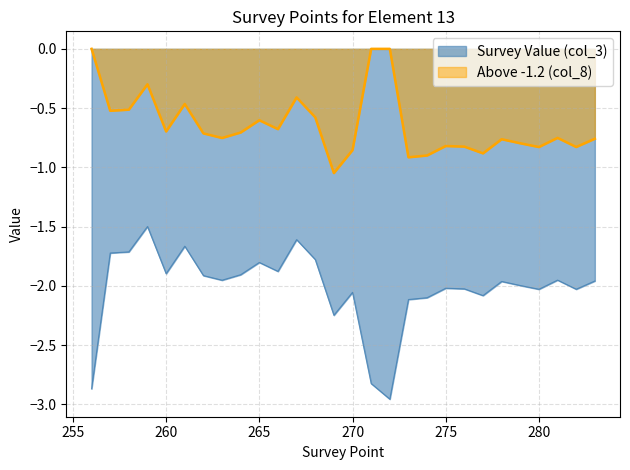

Reading left to right, extract all data points from this chart.

Survey Value (col_3): -2.9	-1.7	-1.7	-1.5	-1.9	-1.7	-1.9	-2.0	-1.9	-1.8	-1.9	-1.6	-1.8	-2.2	-2.1	-2.8	-3.0	-2.1	-2.1	-2.0	-2.0	-2.1	-2.0	-2.0	-2.0	-2.0	-2.0	-2.0
Above -1.2 (col_8): -0.0	-0.5	-0.5	-0.3	-0.7	-0.5	-0.7	-0.8	-0.7	-0.6	-0.7	-0.4	-0.6	-1.0	-0.9	-0.0	-0.0	-0.9	-0.9	-0.8	-0.8	-0.9	-0.8	-0.8	-0.8	-0.8	-0.8	-0.8